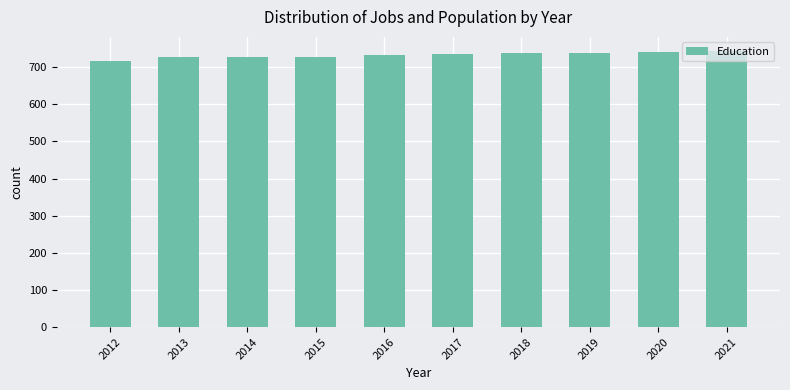

What is the value of the 2nd bar from the left?

727